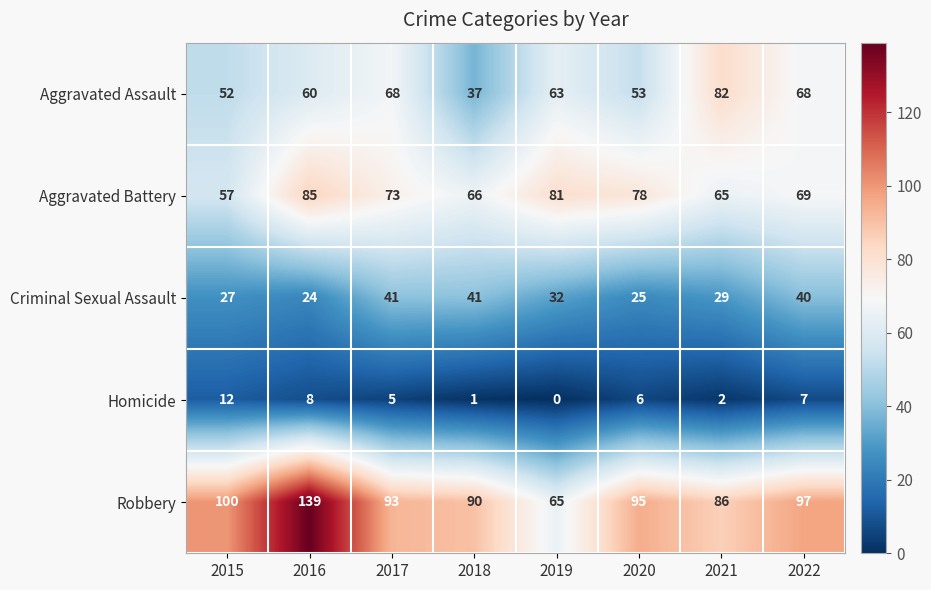

What value does the Aggravated Assault series have at 2022?

68